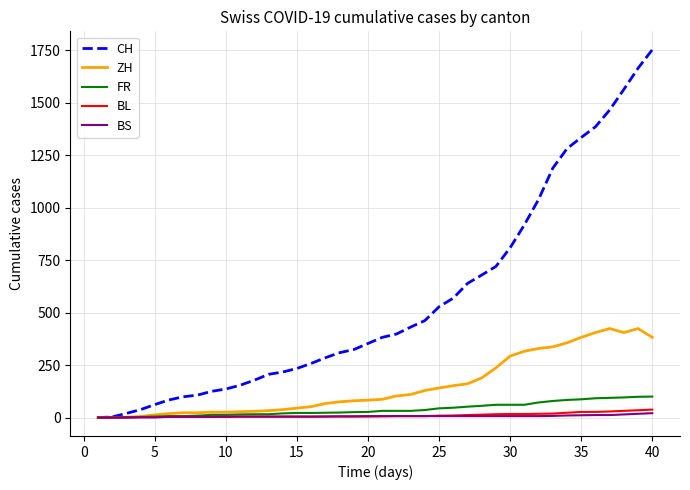

Which series ends up on top after the final intersection of ZH and BL?

ZH